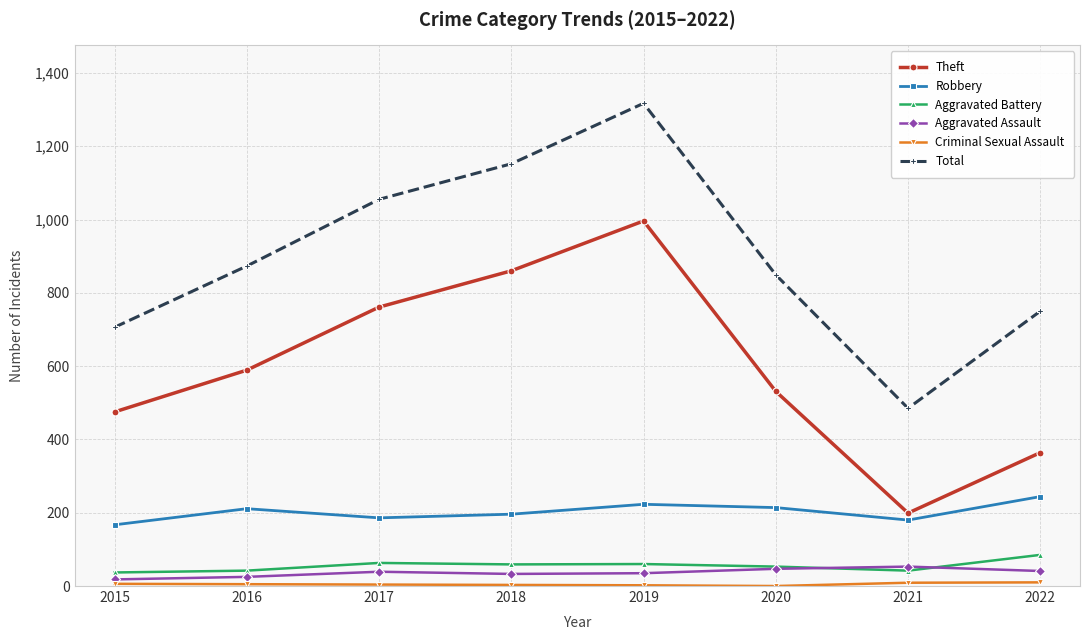

Which series has the largest total across all categories?

Total